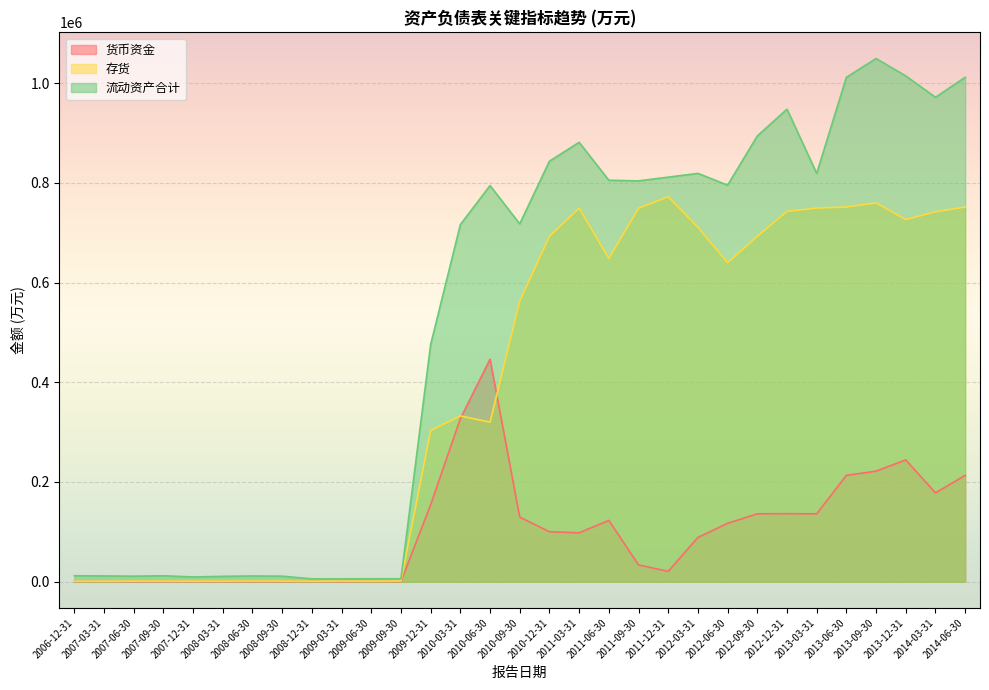

Reading left to right, what are all the values shown in this chart?

货币资金: 2006-12-31=517	2007-03-31=655	2007-06-30=185	2007-09-30=269	2007-12-31=401	2008-03-31=374	2008-06-30=316	2008-09-30=268	2008-12-31=551	2009-03-31=131	2009-06-30=561	2009-09-30=245	2009-12-31=154443	2010-03-31=326875	2010-06-30=446168	2010-09-30=129539	2010-12-31=100260	2011-03-31=98016	2011-06-30=122943	2011-09-30=33741	2011-12-31=20745	2012-03-31=88809	2012-06-30=117080	2012-09-30=136166	2012-12-31=136429	2013-03-31=136166	2013-06-30=213283	2013-09-30=221702	2013-12-31=244307	2014-03-31=178114	2014-06-30=213283
存货: 2006-12-31=1104	2007-03-31=1010	2007-06-30=1136	2007-09-30=1113	2007-12-31=1122	2008-03-31=1196	2008-06-30=1274	2008-09-30=1240	2008-12-31=1079	2009-03-31=1167	2009-06-30=1127	2009-09-30=1410	2009-12-31=303100	2010-03-31=332519	2010-06-30=320019	2010-09-30=562457	2010-12-31=692592	2011-03-31=749356	2011-06-30=648160	2011-09-30=749002	2011-12-31=771965	2012-03-31=710886	2012-06-30=639789	2012-09-30=692568	2012-12-31=742803	2013-03-31=749356	2013-06-30=751478	2013-09-30=759737	2013-12-31=726390	2014-03-31=741831	2014-06-30=751478
流动资产合计: 2006-12-31=11960	2007-03-31=11518	2007-06-30=11045	2007-09-30=11847	2007-12-31=9461	2008-03-31=10690	2008-06-30=11494	2008-09-30=11018	2008-12-31=5739	2009-03-31=5561	2009-06-30=5910	2009-09-30=5854	2009-12-31=475748	2010-03-31=716170	2010-06-30=794511	2010-09-30=717690	2010-12-31=843436	2011-03-31=881262	2011-06-30=805232	2011-09-30=803856	2011-12-31=811410	2012-03-31=818992	2012-06-30=795316	2012-09-30=893953	2012-12-31=947723	2013-03-31=818992	2013-06-30=1011658	2013-09-30=1049327	2013-12-31=1014449	2014-03-31=971560	2014-06-30=1011658